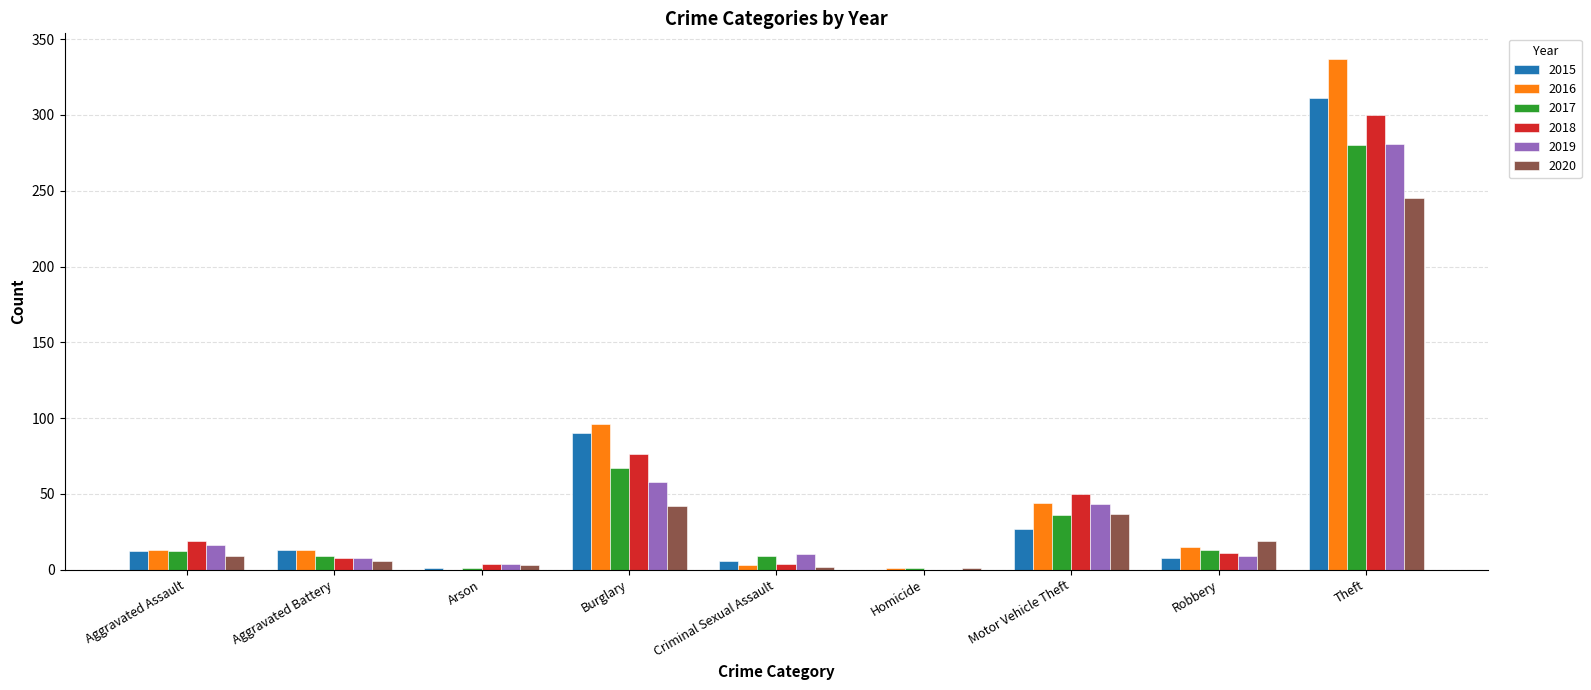

True or false: 2016 has a value of 64 at Motor Vehicle Theft.

False